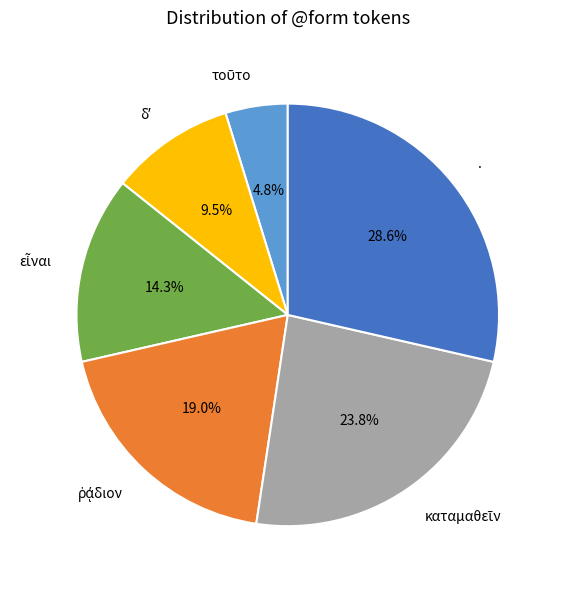

What portion of the pie excludes .?

71.4%